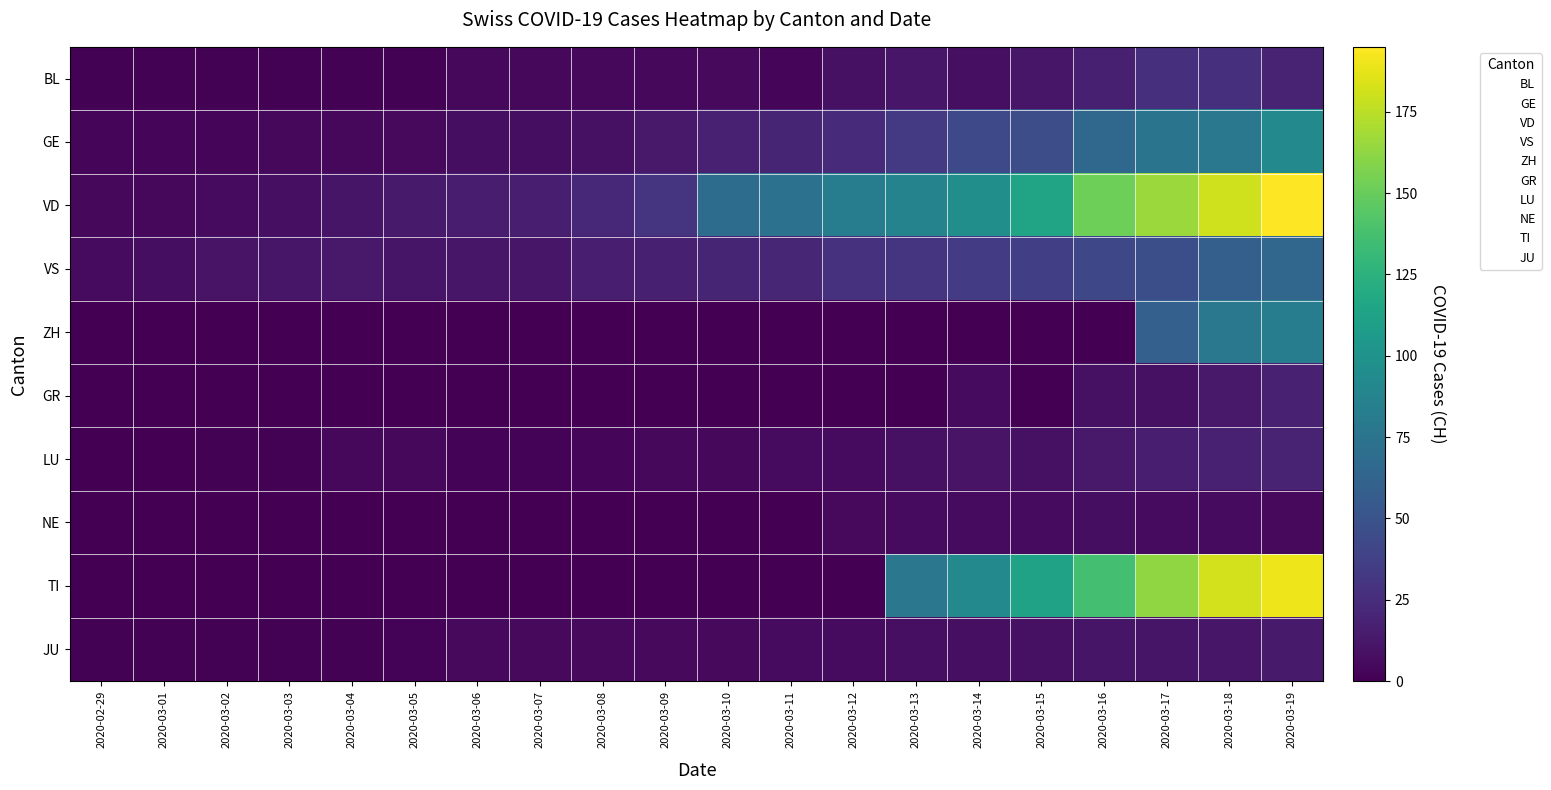

Reading right to left, list all the values displayed in this chart.

BL: 2020-03-19=19	2020-03-18=27	2020-03-17=26	2020-03-16=17	2020-03-15=12	2020-03-14=8	2020-03-13=12	2020-03-12=9	2020-03-11=3	2020-03-10=5	2020-03-09=4	2020-03-08=4	2020-03-07=4	2020-03-06=4	2020-03-05=1	2020-03-04=1	2020-03-03=1	2020-03-02=1	2020-03-01=1	2020-02-29=1
GE: 2020-03-19=92	2020-03-18=78	2020-03-17=75	2020-03-16=66	2020-03-15=46	2020-03-14=43	2020-03-13=33	2020-03-12=23	2020-03-11=20	2020-03-10=18	2020-03-09=13	2020-03-08=9	2020-03-07=7	2020-03-06=7	2020-03-05=5	2020-03-04=4	2020-03-03=4	2020-03-02=3	2020-03-01=3	2020-02-29=3
VD: 2020-03-19=195	2020-03-18=181	2020-03-17=166	2020-03-16=152	2020-03-15=114	2020-03-14=96	2020-03-13=87	2020-03-12=82	2020-03-11=73	2020-03-10=69	2020-03-09=29	2020-03-08=22	2020-03-07=16	2020-03-06=15	2020-03-05=14	2020-03-04=11	2020-03-03=8	2020-03-02=6	2020-03-01=4	2020-02-29=4
VS: 2020-03-19=64	2020-03-18=59	2020-03-17=47	2020-03-16=42	2020-03-15=36	2020-03-14=34	2020-03-13=30	2020-03-12=28	2020-03-11=21	2020-03-10=20	2020-03-09=17	2020-03-08=16	2020-03-07=12	2020-03-06=12	2020-03-05=11	2020-03-04=13	2020-03-03=12	2020-03-02=10	2020-03-01=7	2020-02-29=6
ZH: 2020-03-19=83	2020-03-18=78	2020-03-17=60	2020-03-16=0	2020-03-15=0	2020-03-14=0	2020-03-13=0	2020-03-12=0	2020-03-11=0	2020-03-10=0	2020-03-09=0	2020-03-08=0	2020-03-07=0	2020-03-06=0	2020-03-05=0	2020-03-04=0	2020-03-03=0	2020-03-02=0	2020-03-01=0	2020-02-29=0
GR: 2020-03-19=18	2020-03-18=13	2020-03-17=9	2020-03-16=9	2020-03-15=0	2020-03-14=6	2020-03-13=0	2020-03-12=0	2020-03-11=0	2020-03-10=0	2020-03-09=0	2020-03-08=0	2020-03-07=0	2020-03-06=0	2020-03-05=0	2020-03-04=0	2020-03-03=0	2020-03-02=0	2020-03-01=0	2020-02-29=0
LU: 2020-03-19=19	2020-03-18=18	2020-03-17=16	2020-03-16=13	2020-03-15=9	2020-03-14=10	2020-03-13=9	2020-03-12=6	2020-03-11=6	2020-03-10=4	2020-03-09=4	2020-03-08=3	2020-03-07=2	2020-03-06=2	2020-03-05=4	2020-03-04=4	2020-03-03=1	2020-03-02=1	2020-03-01=0	2020-02-29=0
NE: 2020-03-19=5	2020-03-18=6	2020-03-17=6	2020-03-16=7	2020-03-15=6	2020-03-14=6	2020-03-13=6	2020-03-12=5	2020-03-11=0	2020-03-10=0	2020-03-09=0	2020-03-08=0	2020-03-07=0	2020-03-06=0	2020-03-05=0	2020-03-04=0	2020-03-03=0	2020-03-02=0	2020-03-01=0	2020-02-29=0
TI: 2020-03-19=190	2020-03-18=182	2020-03-17=163	2020-03-16=137	2020-03-15=112	2020-03-14=92	2020-03-13=77	2020-03-12=0	2020-03-11=0	2020-03-10=0	2020-03-09=0	2020-03-08=0	2020-03-07=0	2020-03-06=0	2020-03-05=0	2020-03-04=0	2020-03-03=0	2020-03-02=0	2020-03-01=0	2020-02-29=0
JU: 2020-03-19=14	2020-03-18=12	2020-03-17=11	2020-03-16=11	2020-03-15=9	2020-03-14=8	2020-03-13=8	2020-03-12=6	2020-03-11=6	2020-03-10=5	2020-03-09=5	2020-03-08=5	2020-03-07=5	2020-03-06=5	2020-03-05=2	2020-03-04=1	2020-03-03=1	2020-03-02=1	2020-03-01=1	2020-02-29=1